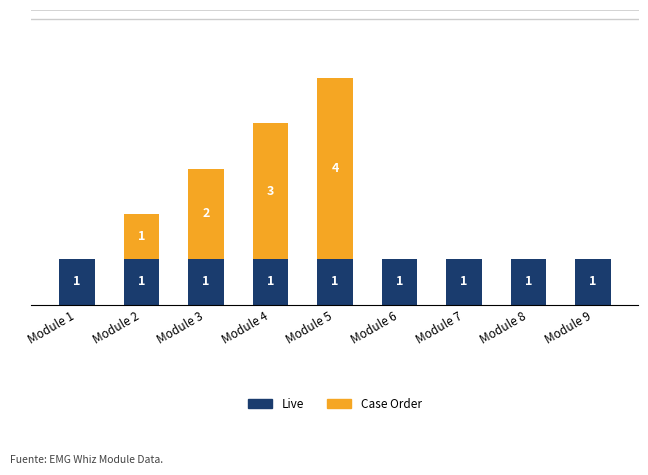

What value does the Live series have at Module 9?

1